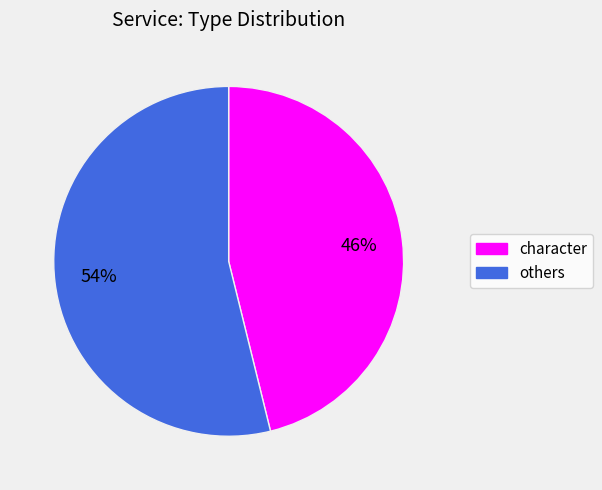

Is there any slice that represents more than half of the pie?

Yes